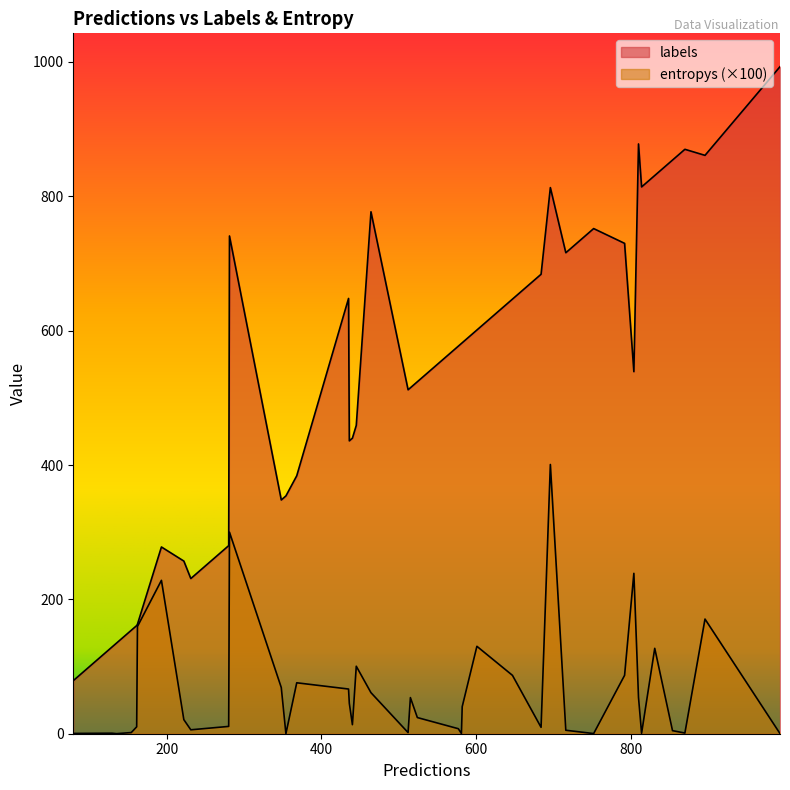

Count the number of categories in the chart.

40